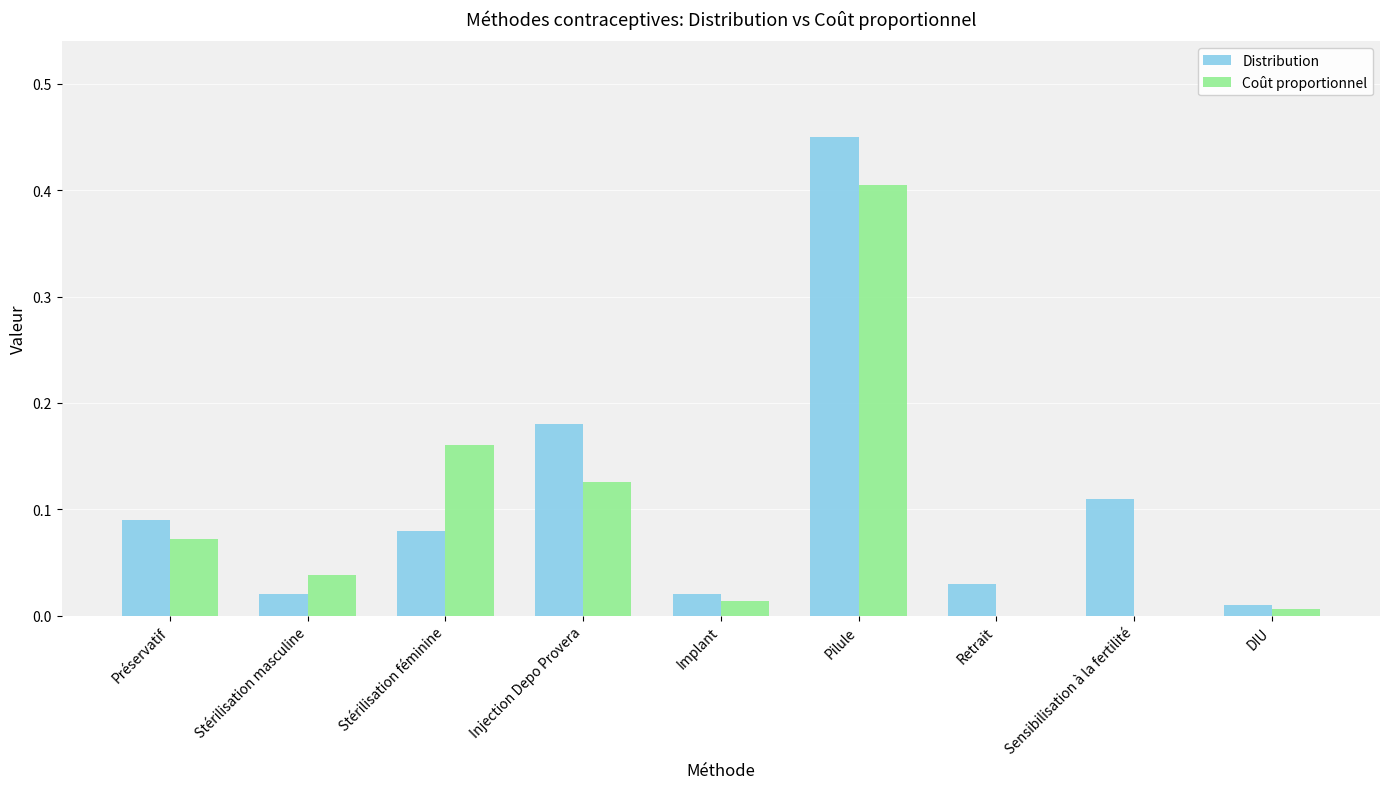

What are all the series names shown in the legend?

Distribution, Coût proportionnel